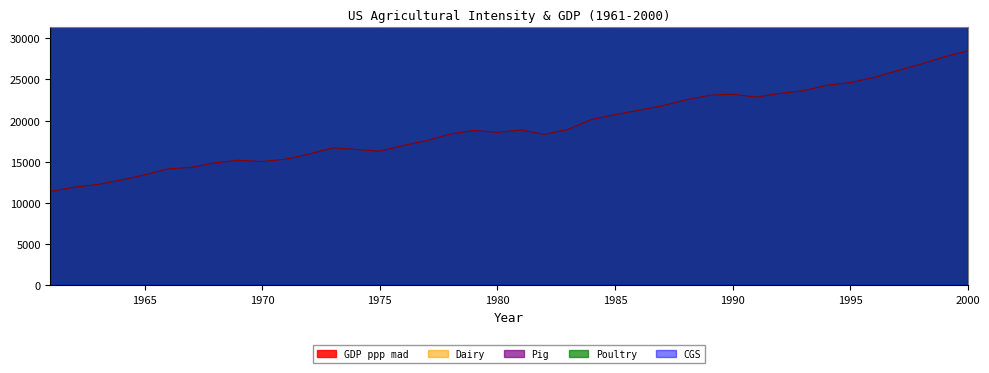

List the labels in order of GDP ppp mad value, largest first.

2000, 1999, 1998, 1997, 1996, 1995, 1994, 1993, 1992, 1990, 1989, 1991, 1988, 1987, 1986, 1985, 1984, 1983, 1981, 1979, 1980, 1978, 1982, 1977, 1976, 1973, 1974, 1975, 1972, 1971, 1969, 1970, 1968, 1967, 1966, 1965, 1964, 1963, 1962, 1961